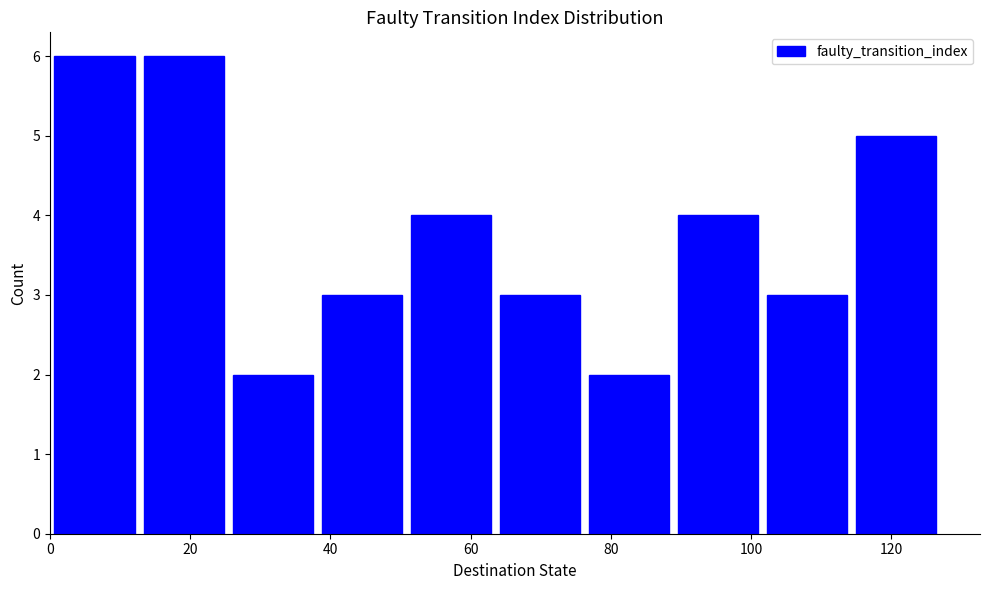

Reading left to right, list every bar in this chart as the range it spans on the x-axis followed by its height. Neither the bar edges nor the heights are printed on the chart, so give them approximately, as read against the axes.

0 to 12: 6
12 to 26: 6
26 to 38: 2
38 to 50: 3
50 to 64: 4
64 to 76: 3
76 to 88: 2
88 to 102: 4
102 to 114: 3
114 to 128: 5